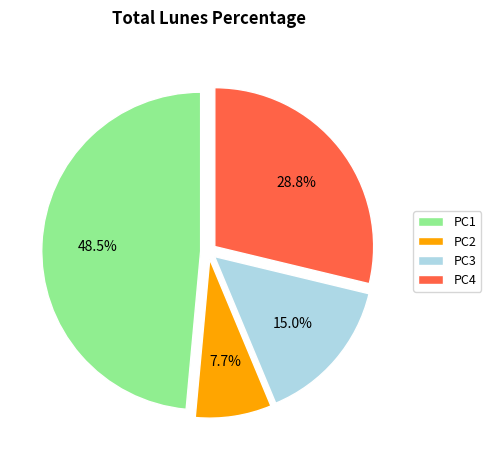

To the nearest percent, what is the combined percentage of PC1 and PC4?

77%